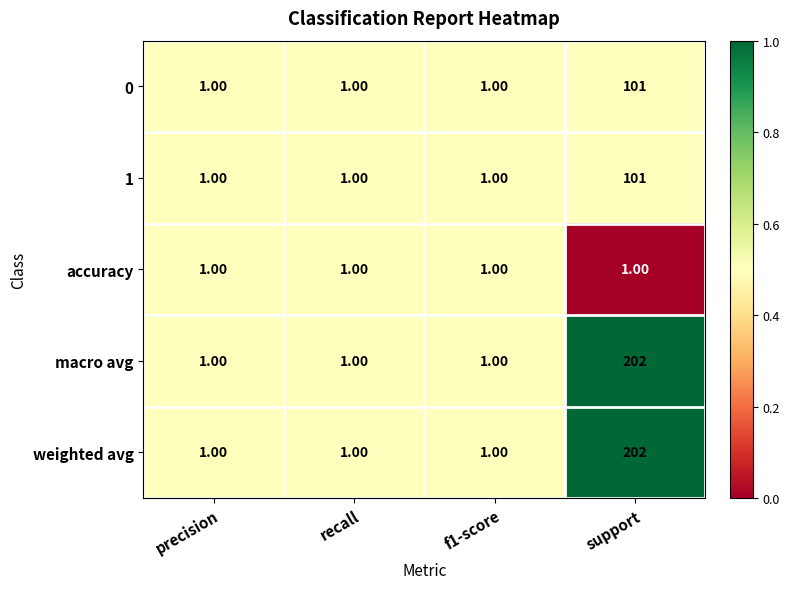

At which category is the sum across all series the highest?

support